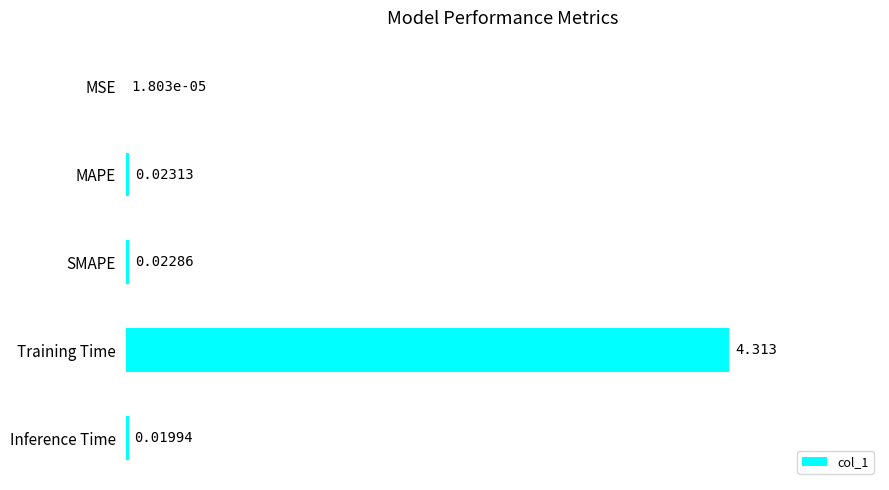

Which label corresponds to the largest value in the chart?

Training Time